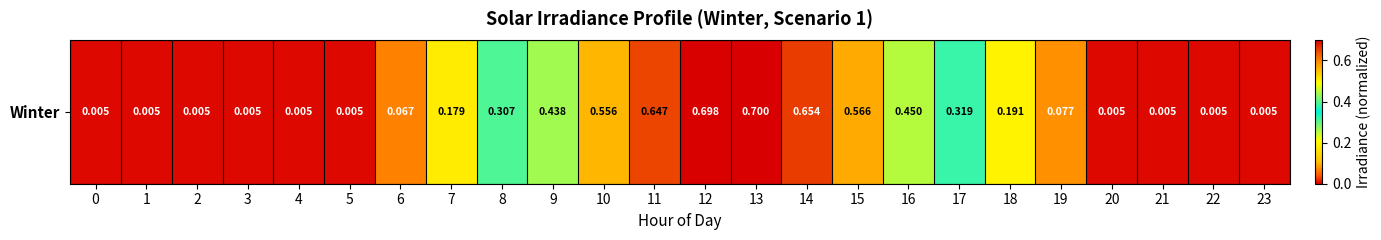

Rank the categories by value from lowest to highest.

0, 1, 2, 3, 4, 5, 20, 21, 22, 23, 6, 19, 7, 18, 8, 17, 9, 16, 10, 15, 11, 14, 12, 13